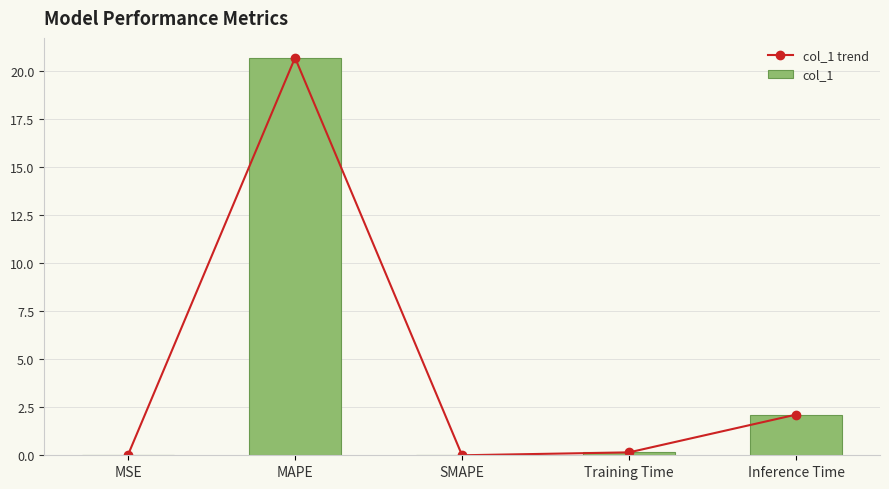

At MAPE, list the series in order from largest to smallest.

col_1 trend, col_1